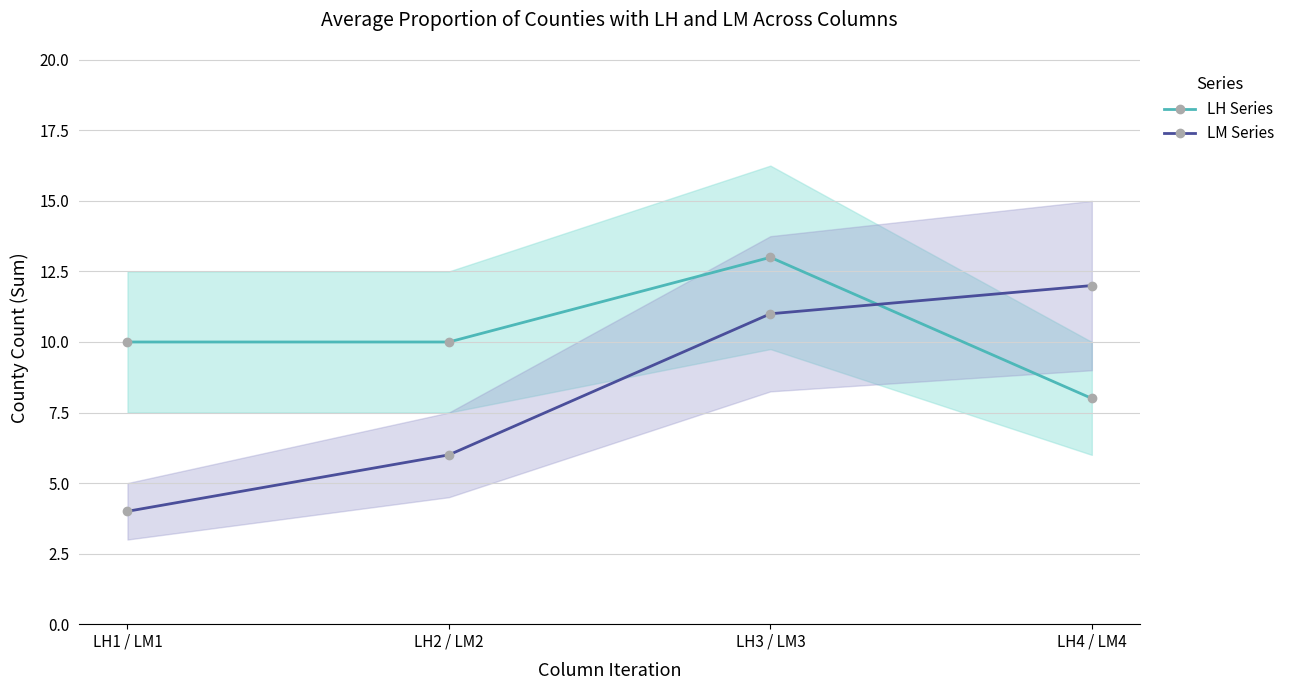

List the labels in order of LM Series value, smallest first.

LH1 / LM1, LH2 / LM2, LH3 / LM3, LH4 / LM4